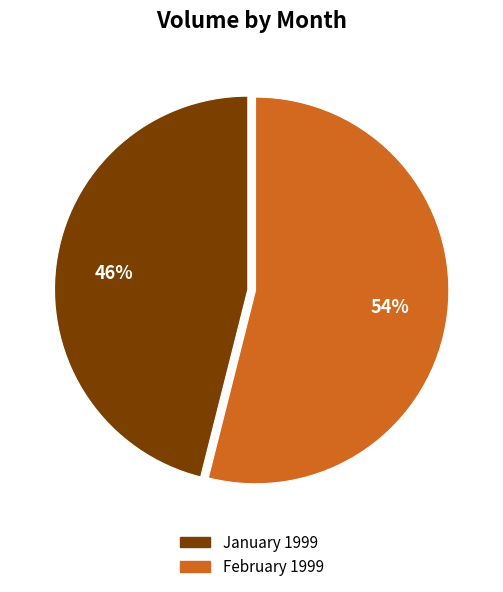

To the nearest percent, what portion does January 1999 represent?

46%